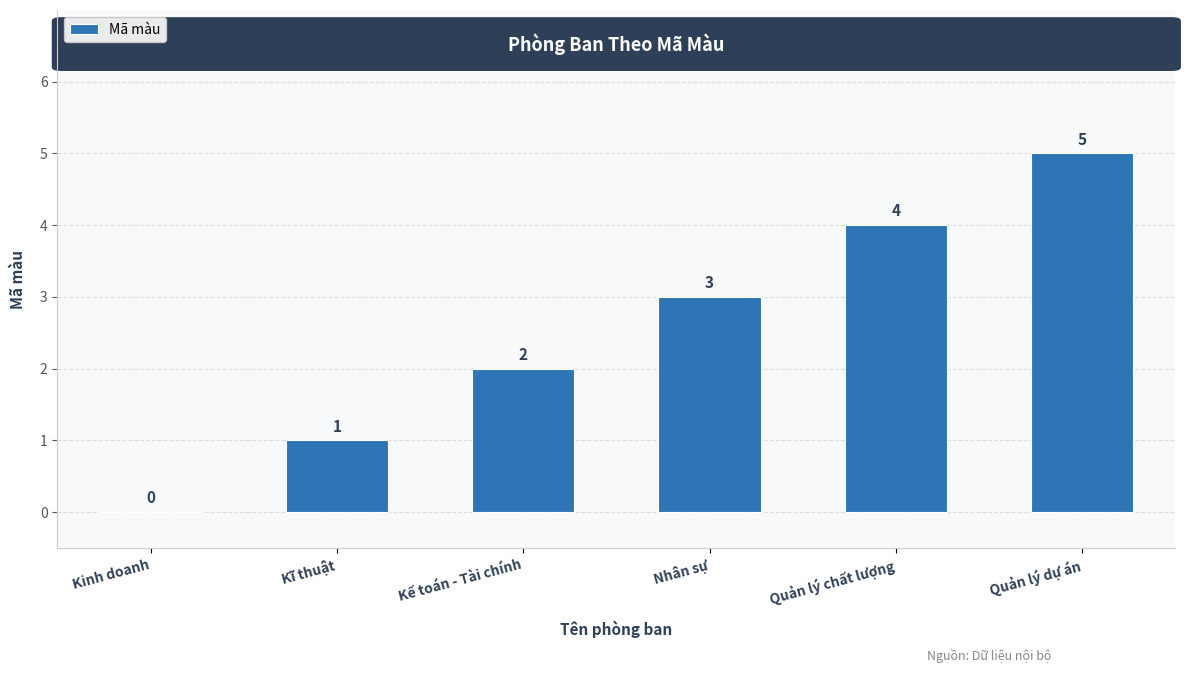

How many values are between 1 and 4?

4